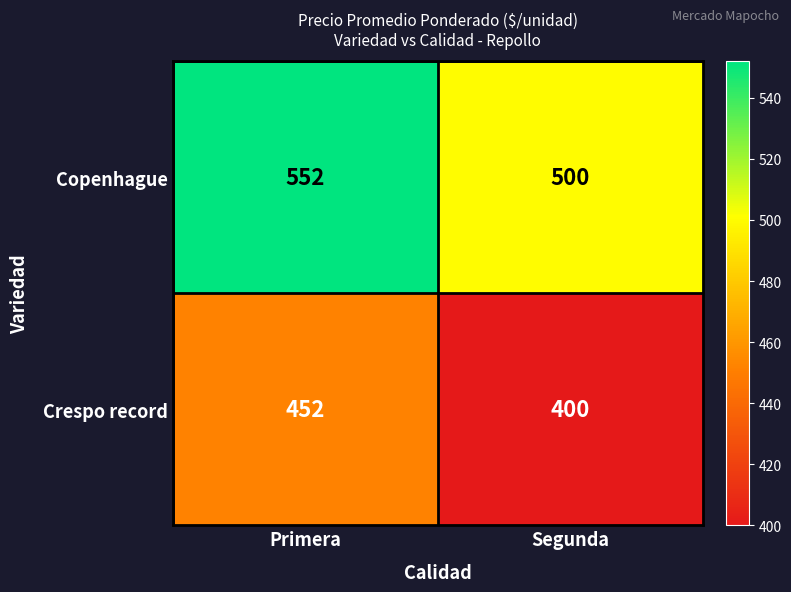

How many data points does each series have?

2